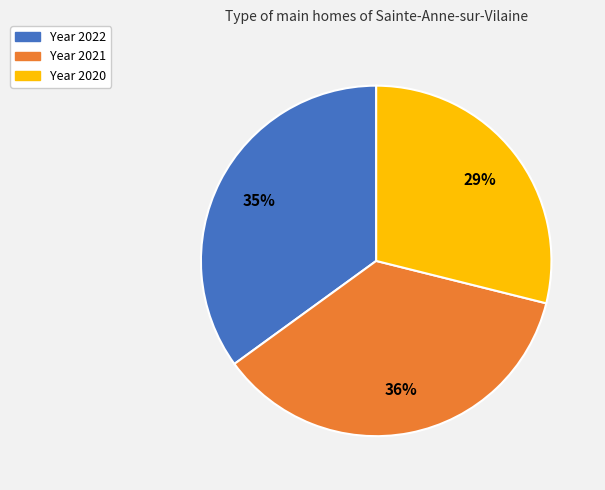

Which category has the biggest portion of the pie?

Year 2021